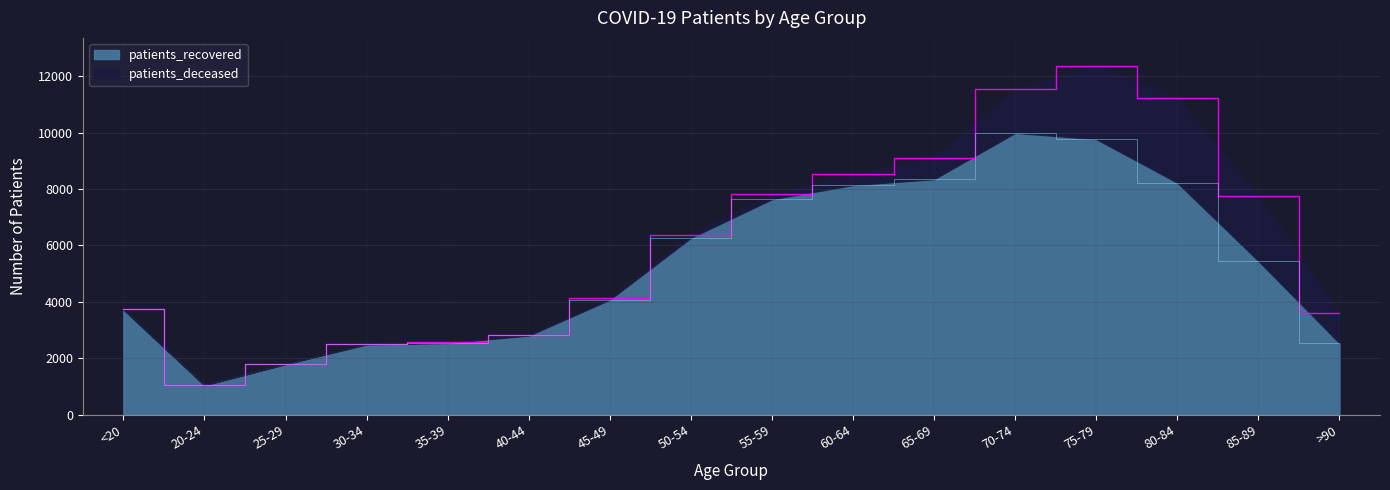

What is the difference between the second highest and minimum values?

8721